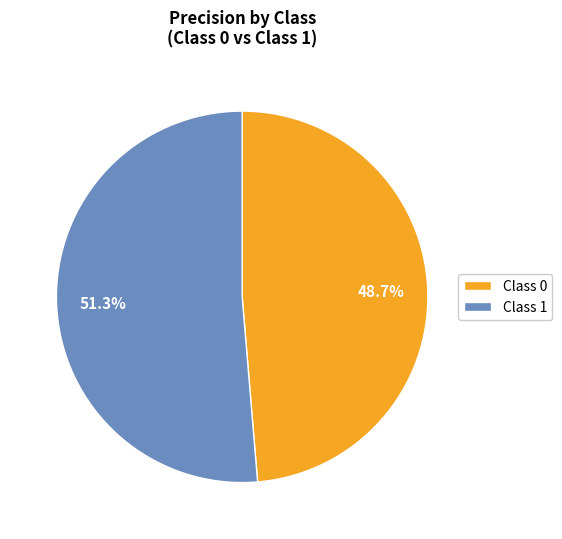

Does Class 0 account for over 50% of the chart?

No